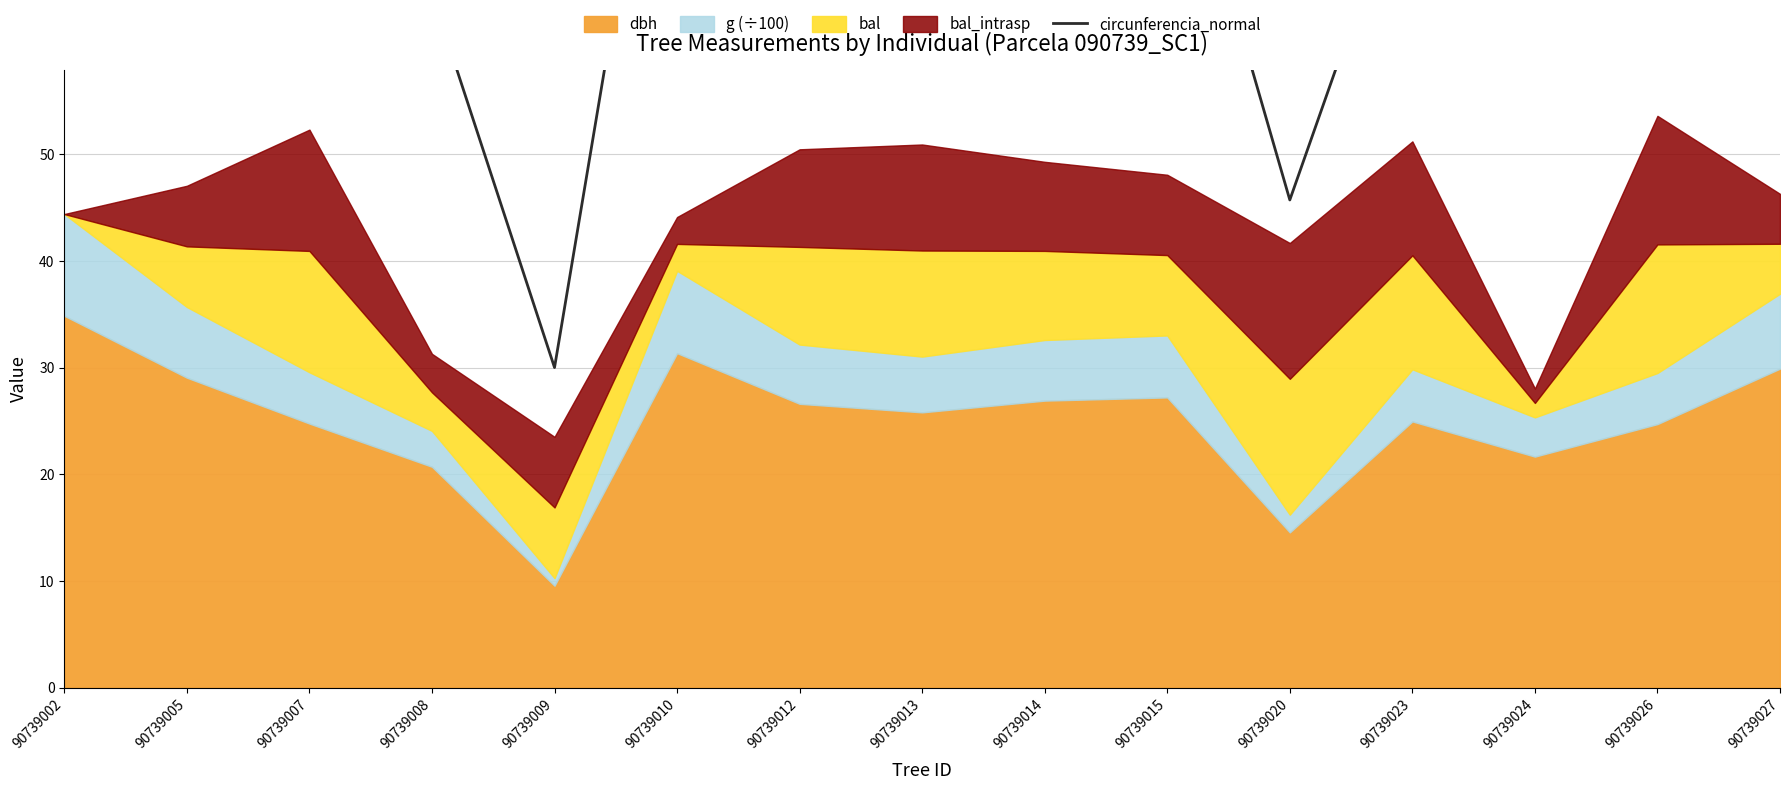

List the labels in order of value, smallest first.

90739009, 90739020, 90739008, 90739024, 90739026, 90739007, 90739023, 90739013, 90739012, 90739014, 90739015, 90739005, 90739027, 90739010, 90739002